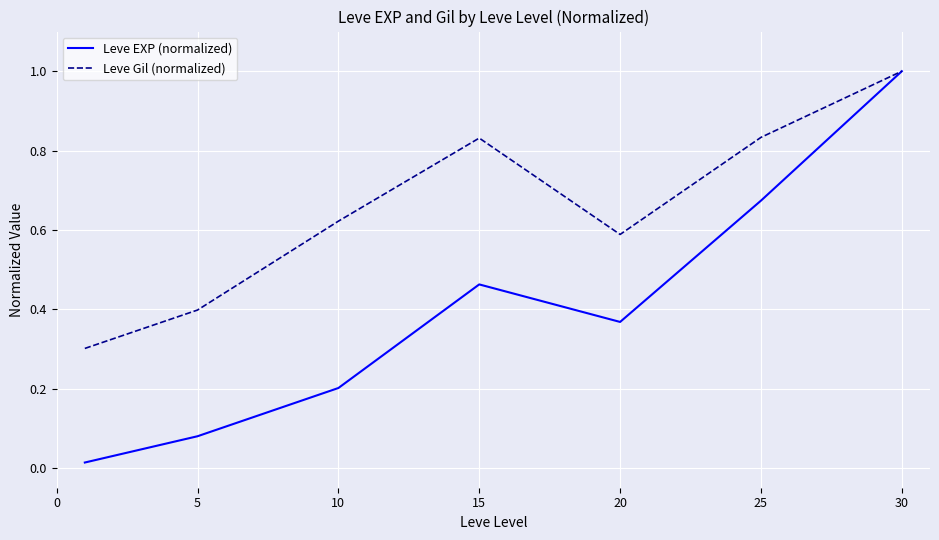

What is the maximum value for Leve Gil (normalized)?

1.0